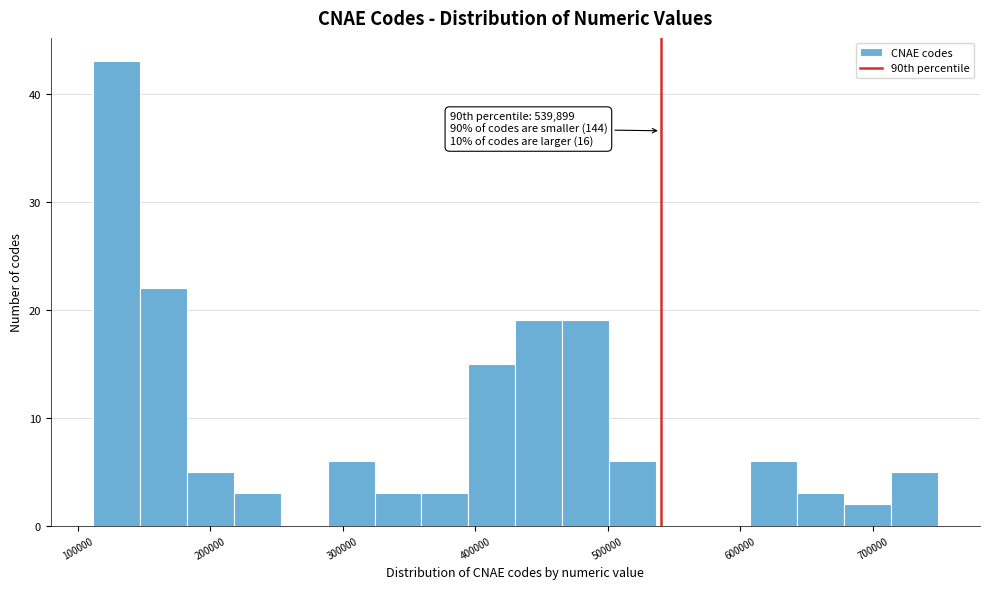

Read against the x-axis, roughly where is the centre of the tallest bar?

130000